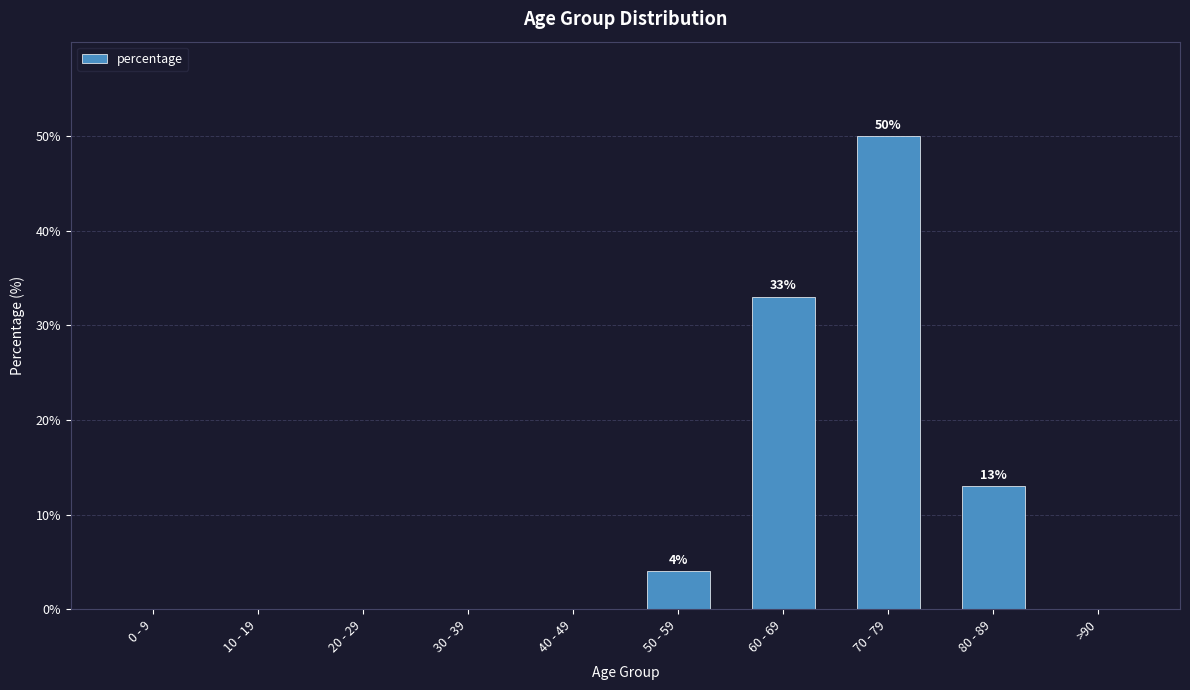

What is the maximum value shown in the chart?

50